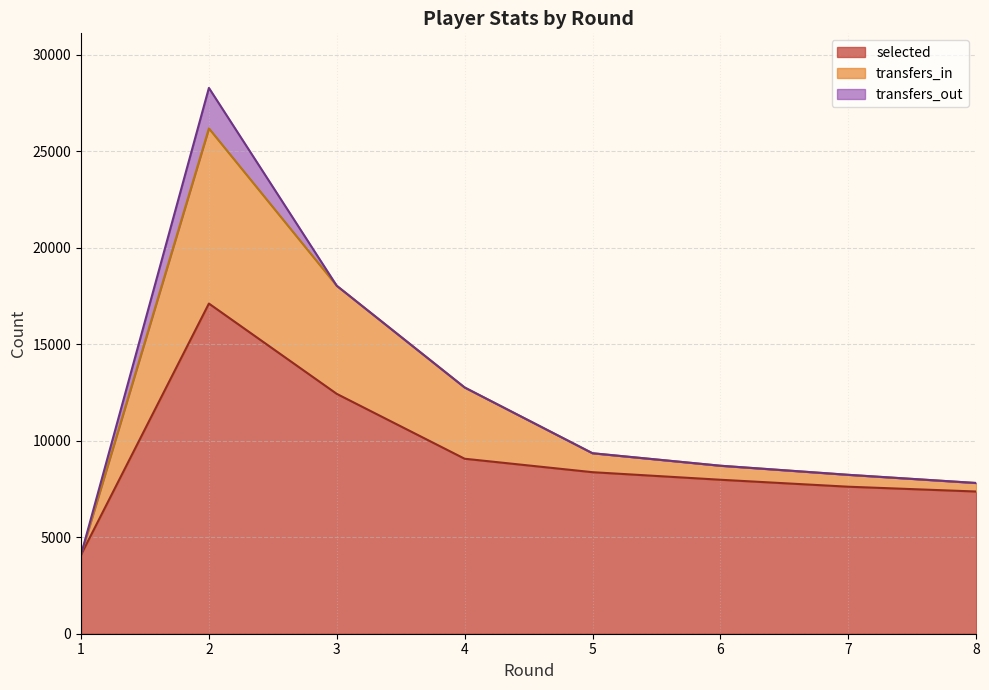

True or false: selected and transfers_in cross at least once.

False